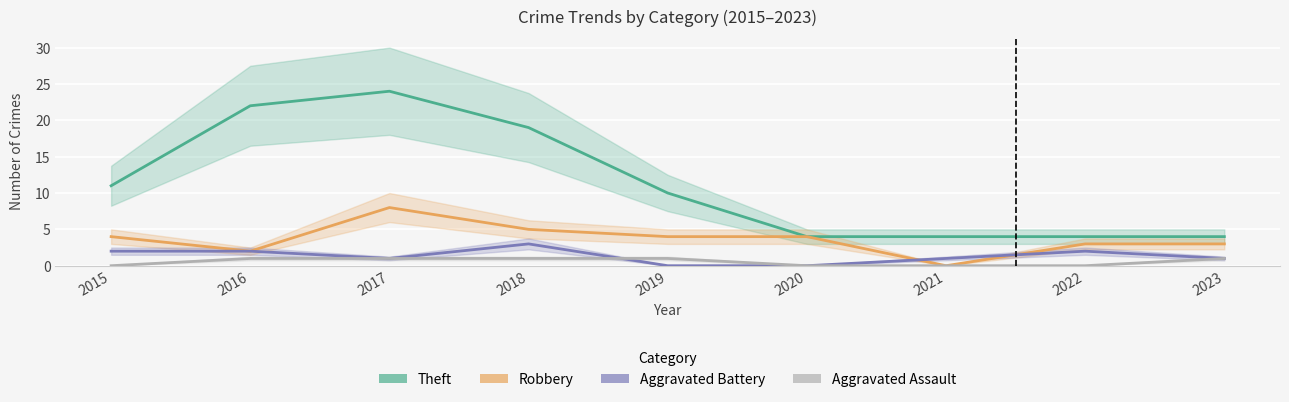

What is the sum of the Robbery values at 2019 and 2018?

9